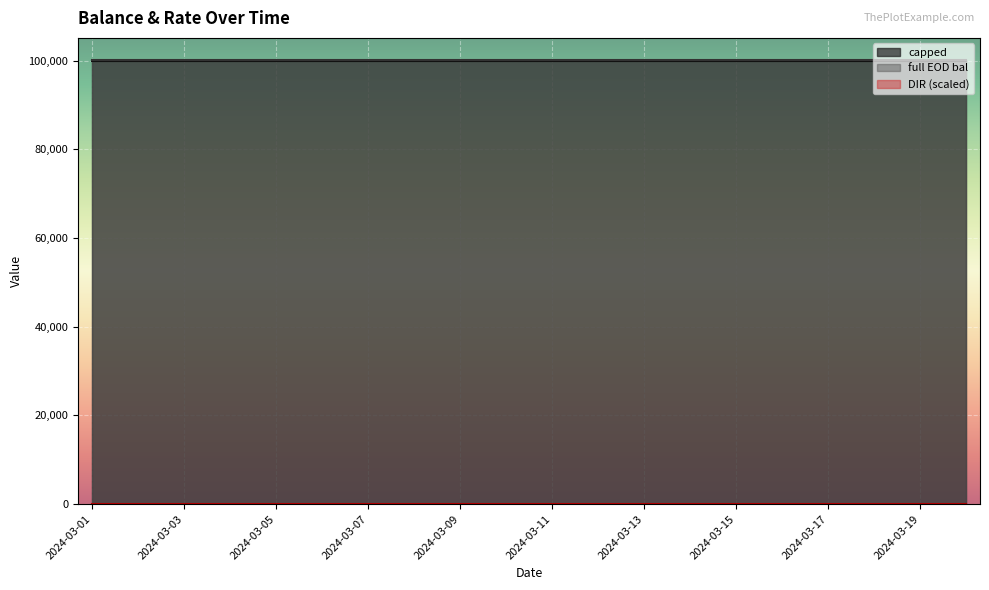

Where is DIR nearest to the value 0?

2024-03-01